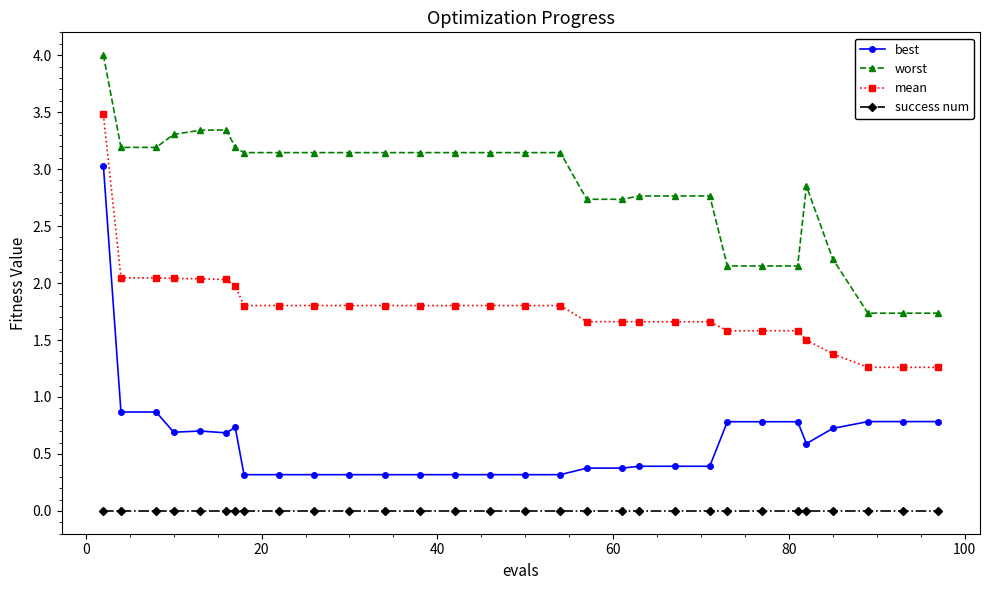

Rank the series by their maximum value, from lowest to highest.

success num, best, mean, worst